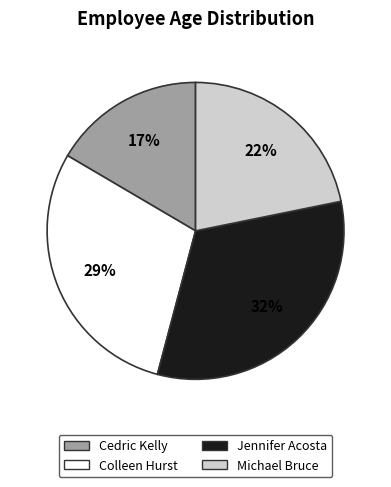

Which category has the smallest portion of the pie?

Cedric Kelly